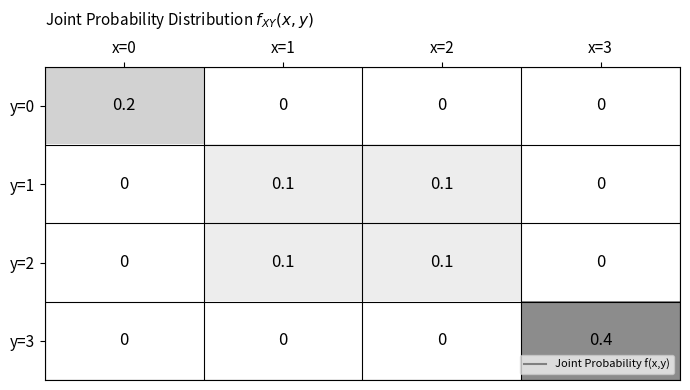

What is the maximum value shown in the chart?

0.4